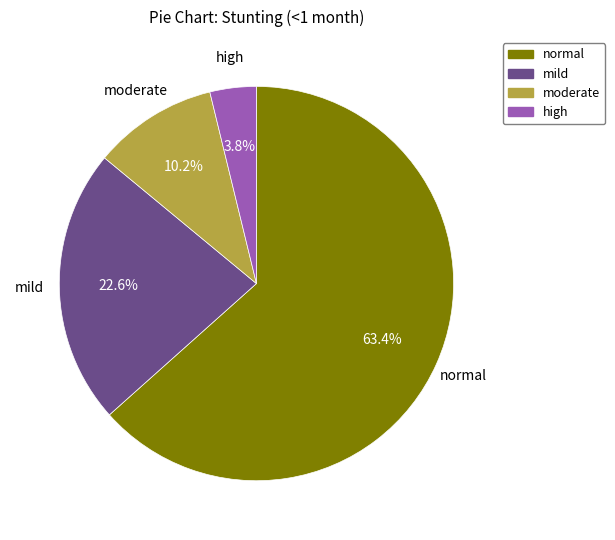

How many segments does this pie chart have?

4